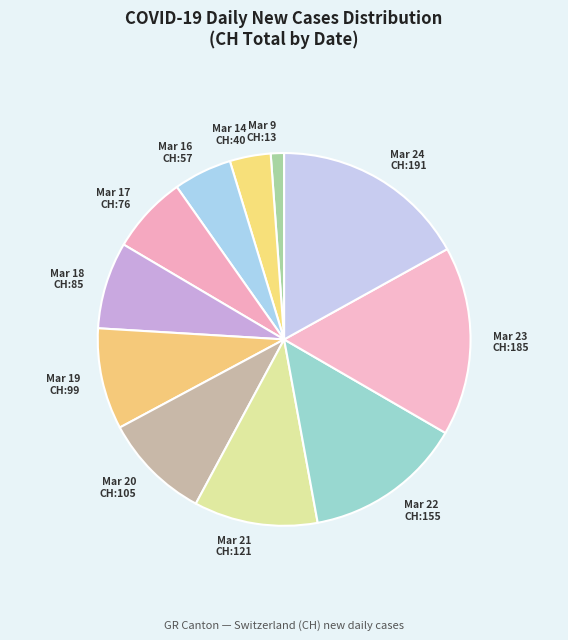

Rank the categories by value from lowest to highest.

Mar 9 CH:13, Mar 14 CH:40, Mar 16 CH:57, Mar 17 CH:76, Mar 18 CH:85, Mar 19 CH:99, Mar 20 CH:105, Mar 21 CH:121, Mar 22 CH:155, Mar 23 CH:185, Mar 24 CH:191